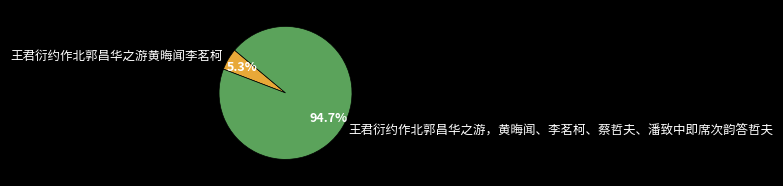

Does 王君衍约作北郭昌华之游黄晦闻李茗柯 account for over 50% of the chart?

No